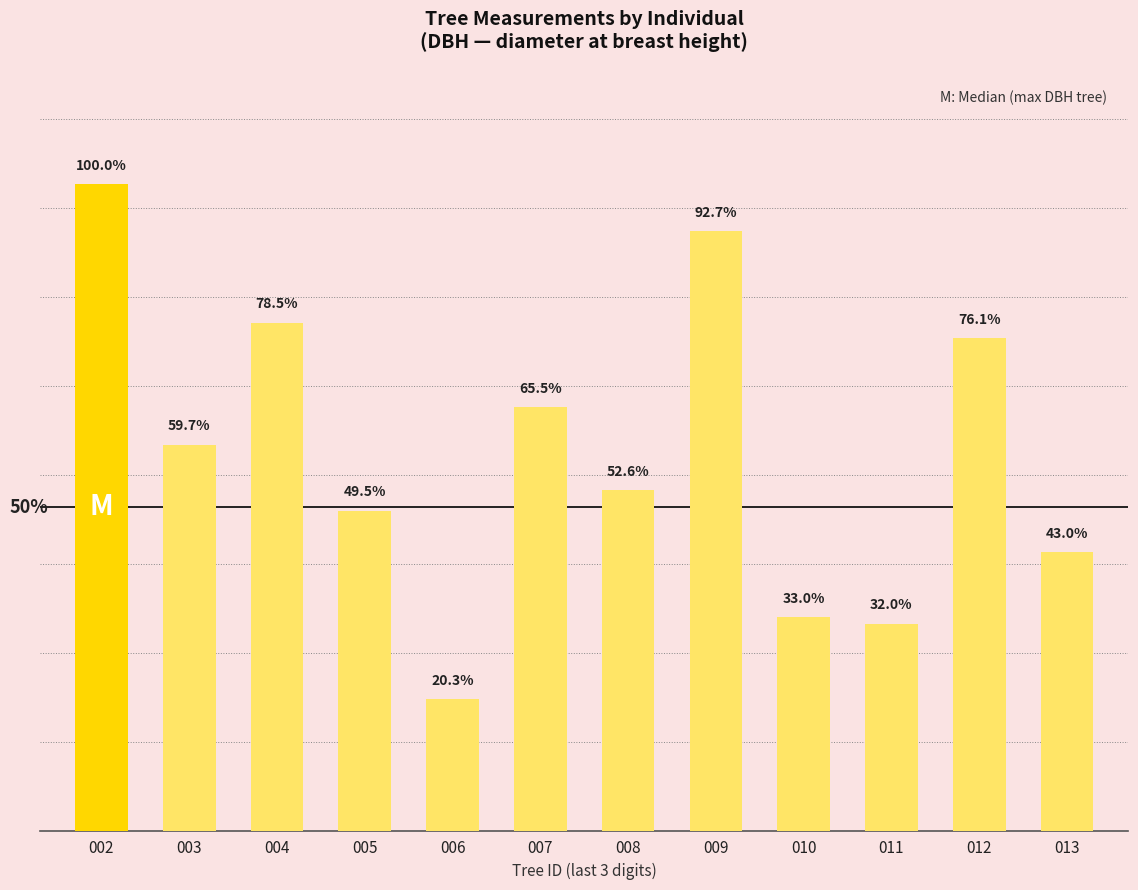

Does the chart contain any negative values?

No